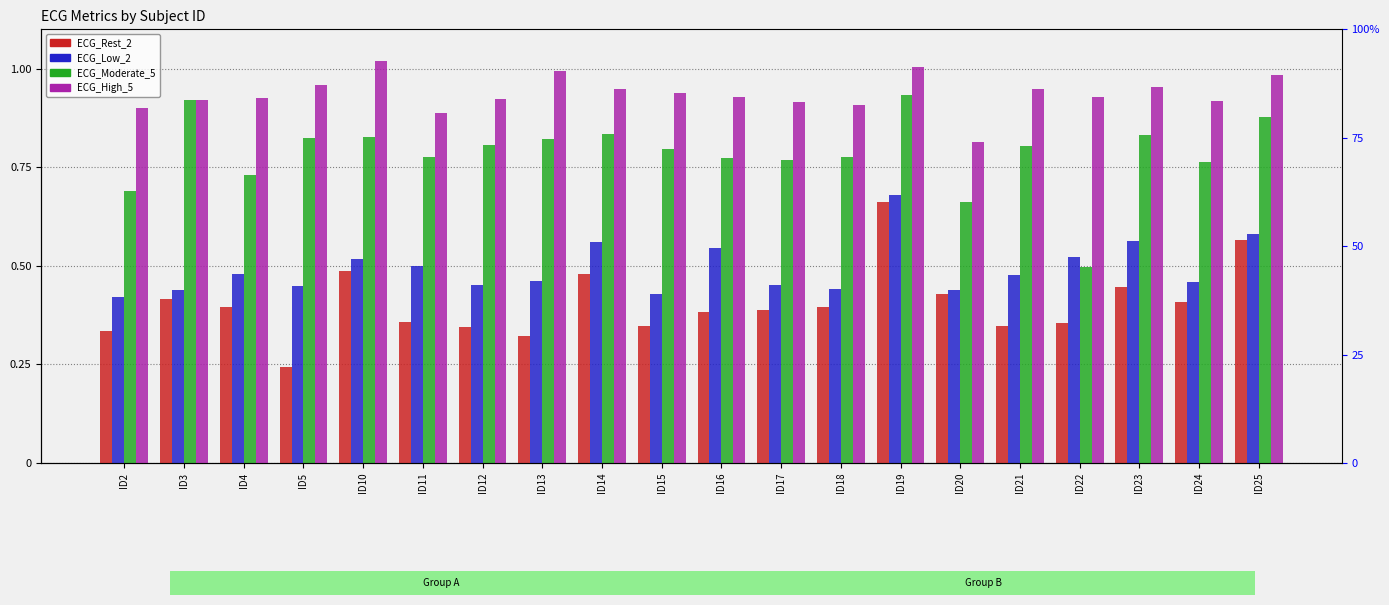

Which series has the largest total across all categories?

ECG_High_5